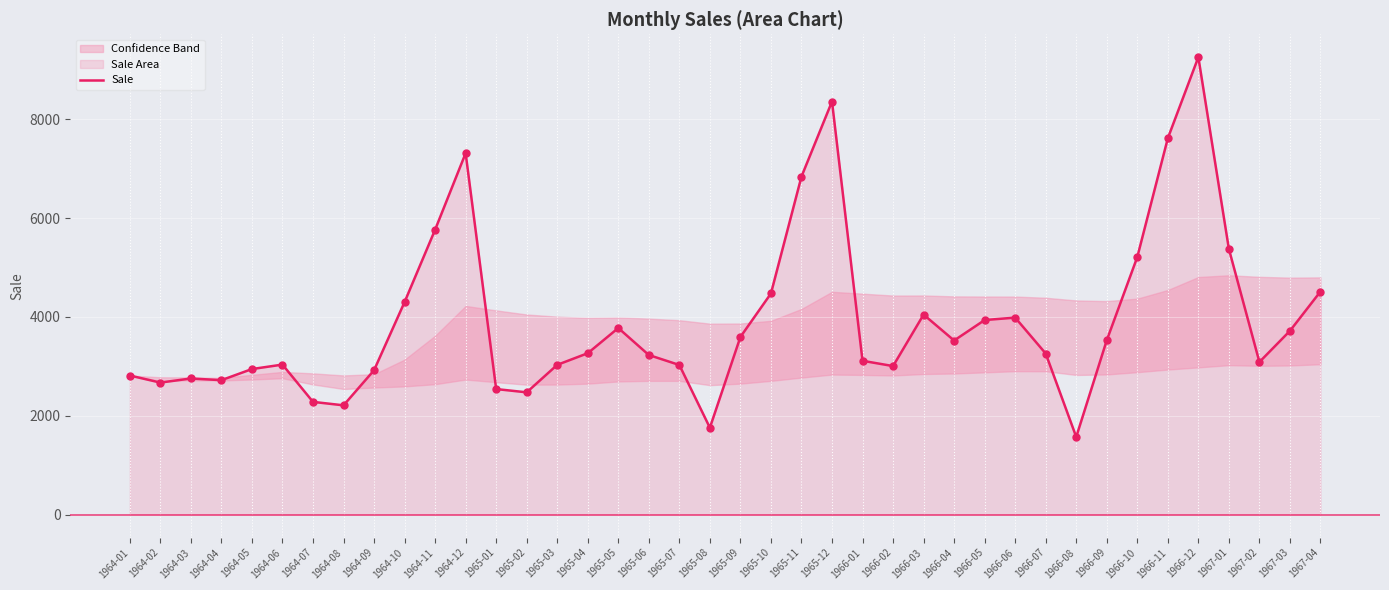

Between 1964-09 and 1964-07, which is larger?

1964-09